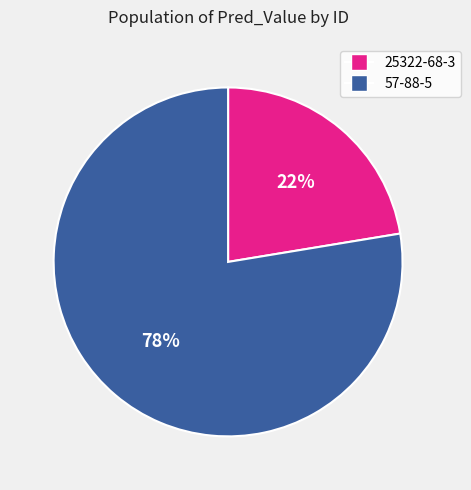

To the nearest percent, what percentage of the pie is 25322-68-3?

22%